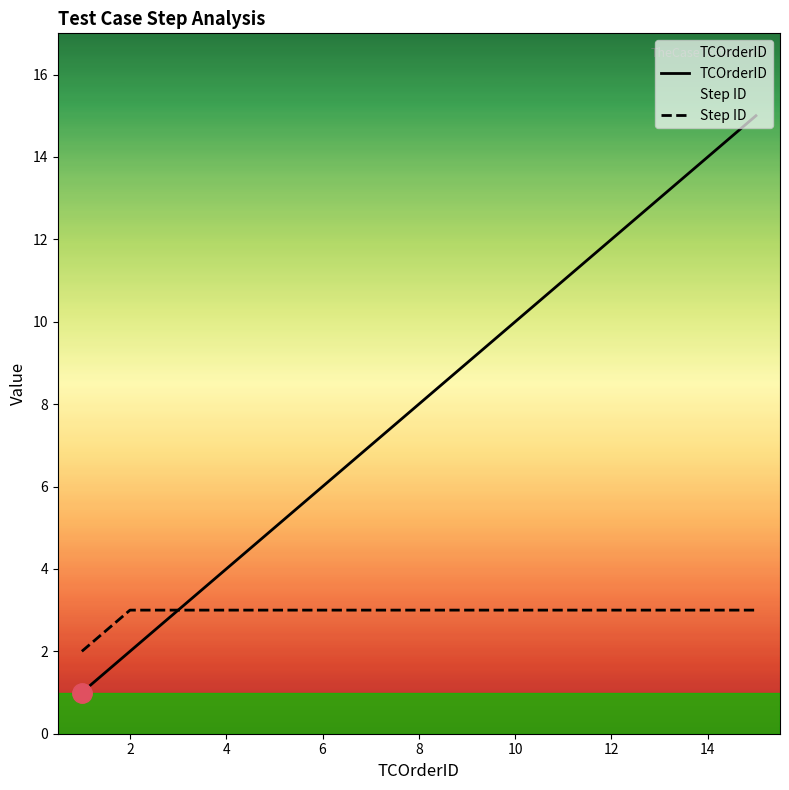

Which series has the largest total across all categories?

TCOrderID